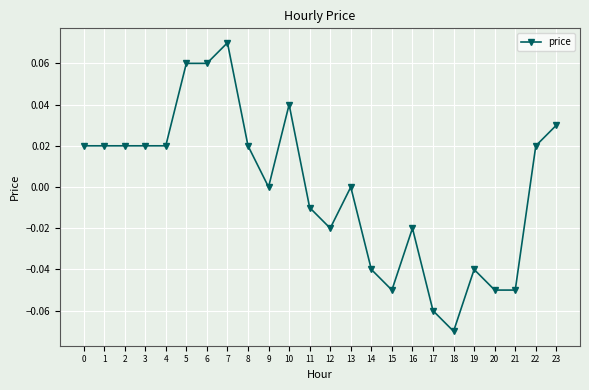

Does the chart display data point markers on the line(s)?

Yes